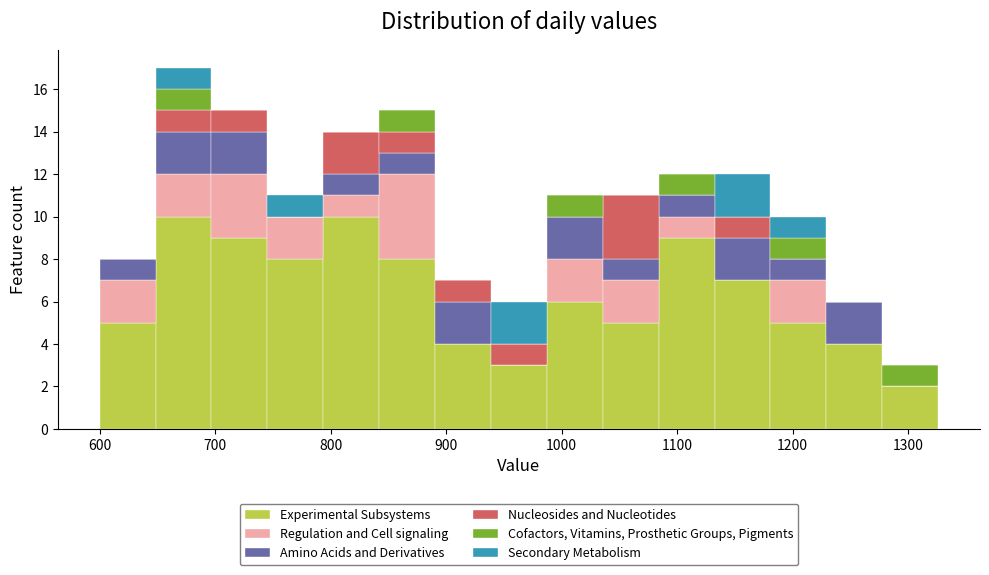

Reading left to right, transcribe this chart: for each stacked bar, give the range it covers on the x-axis and its total height. Neither the bar edges nor the heights are printed on the chart, so give them approximately, as read against the axes.

600 to 650: 8
650 to 700: 17
700 to 750: 15
750 to 790: 11
790 to 840: 14
840 to 890: 15
890 to 940: 7
940 to 990: 6
990 to 1040: 11
1040 to 1080: 11
1080 to 1130: 12
1130 to 1180: 12
1180 to 1230: 10
1230 to 1280: 6
1280 to 1330: 3